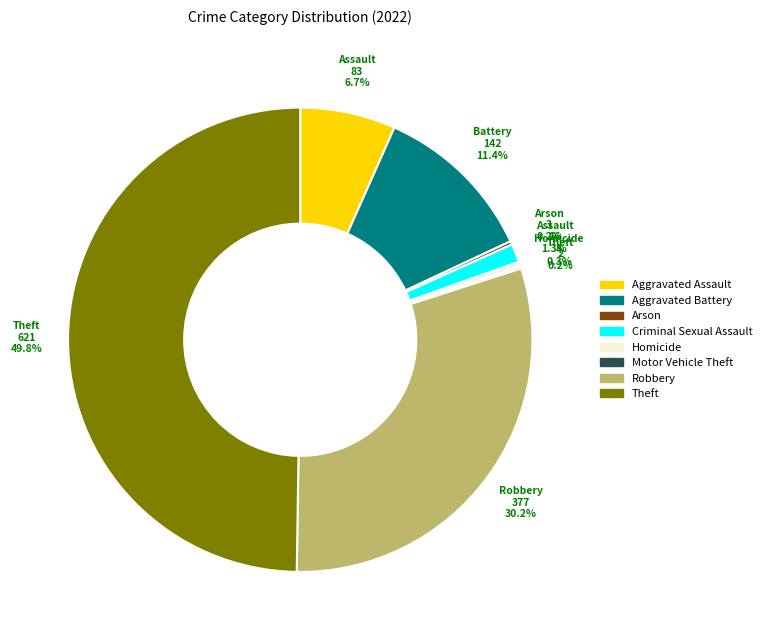

To the nearest percent, what is the average slice percentage?

12%